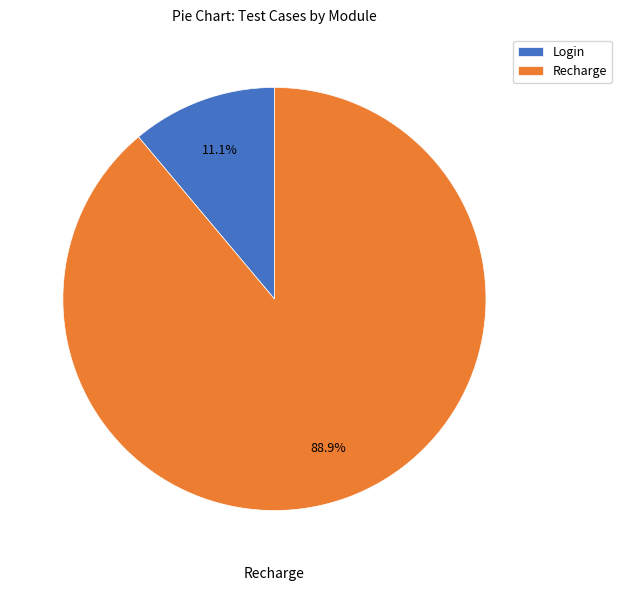

To the nearest percent, what portion does Login represent?

11%